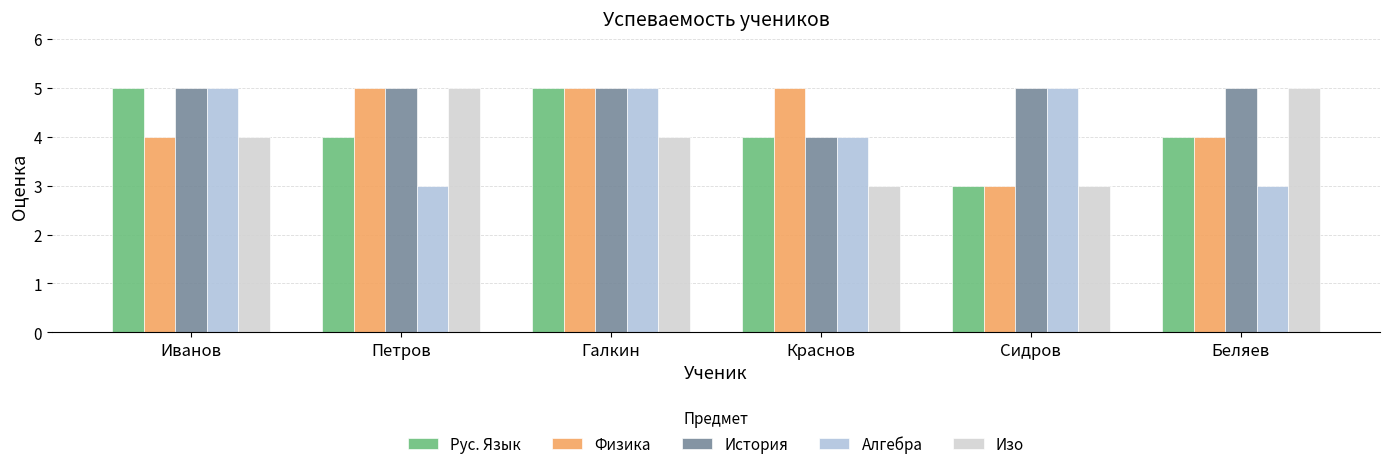

Reading right to left, transcribe all the data shown in this chart.

Рус. Язык: Беляев=4	Сидров=3	Краснов=4	Галкин=5	Петров=4	Иванов=5
Физика: Беляев=4	Сидров=3	Краснов=5	Галкин=5	Петров=5	Иванов=4
История: Беляев=5	Сидров=5	Краснов=4	Галкин=5	Петров=5	Иванов=5
Алгебра: Беляев=3	Сидров=5	Краснов=4	Галкин=5	Петров=3	Иванов=5
Изо: Беляев=5	Сидров=3	Краснов=3	Галкин=4	Петров=5	Иванов=4